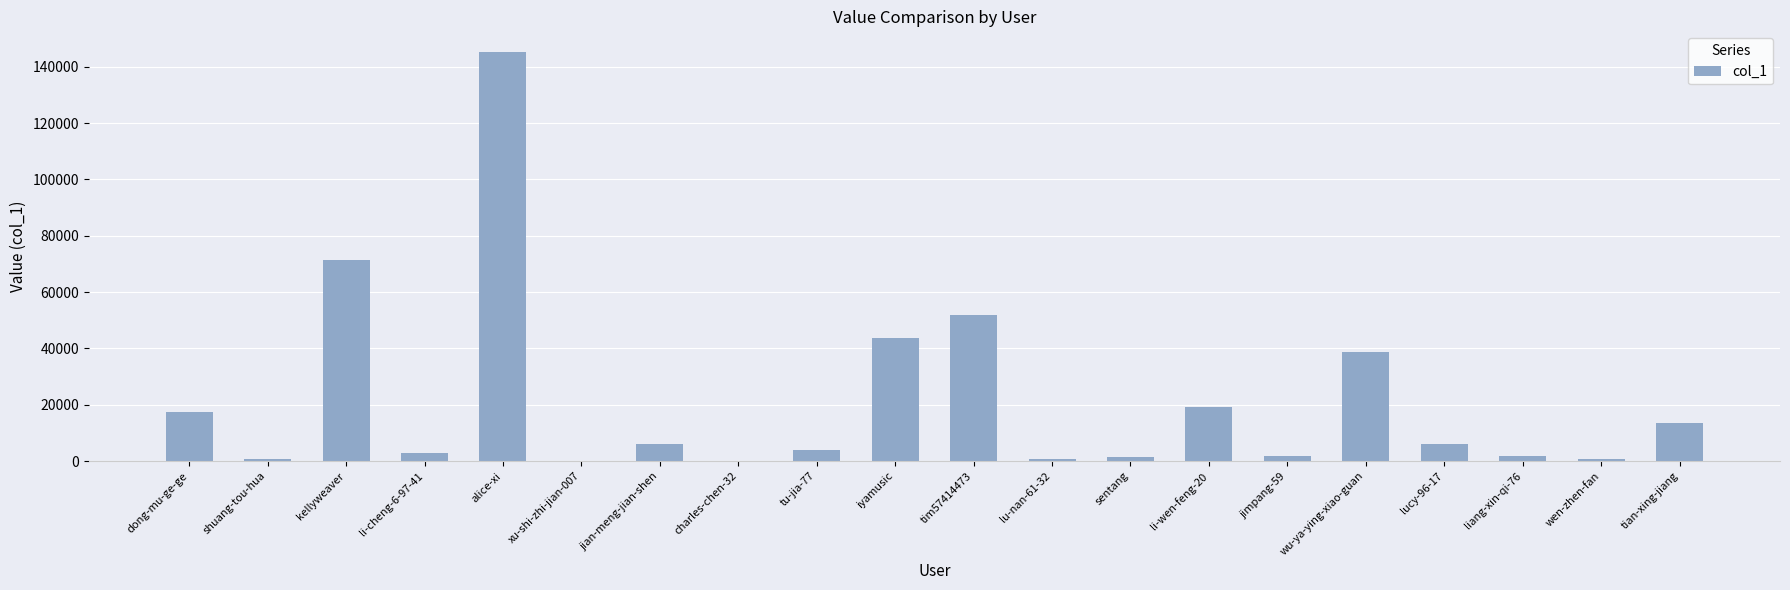

What is the change in value from alice-xi to tu-jia-77?

-141366